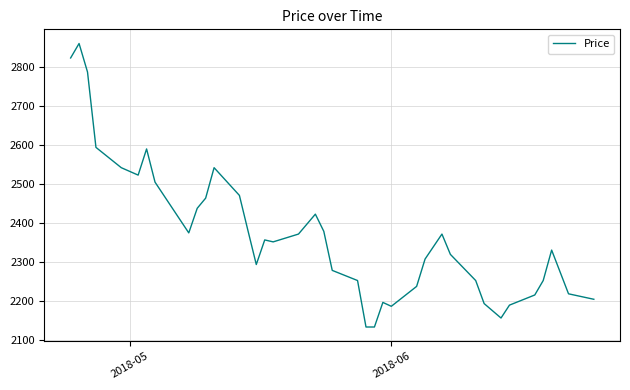

What is the difference between the maximum and minimum values?

726